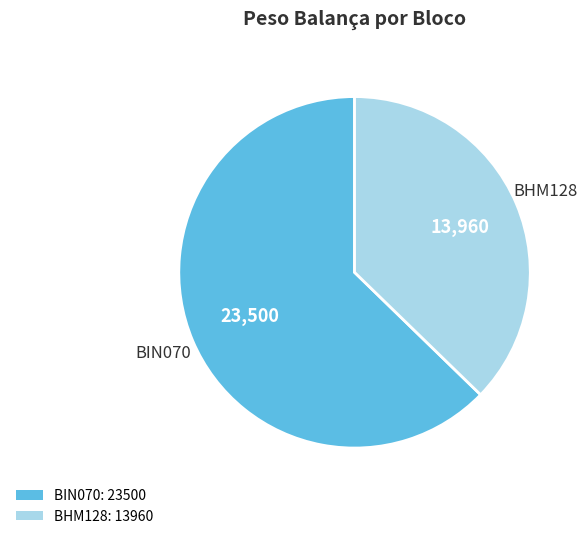

Is there a majority slice in this chart?

Yes